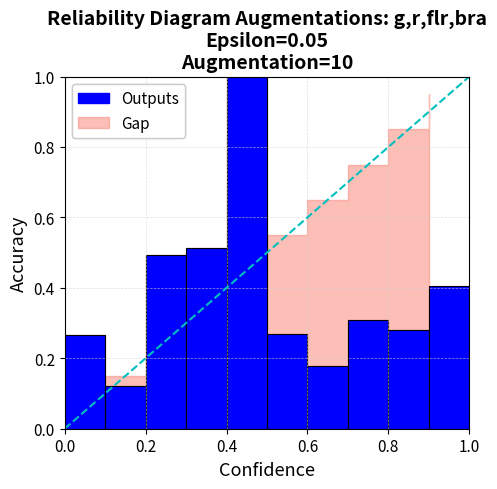

What is the value of the 10th bar from the left?

0.4